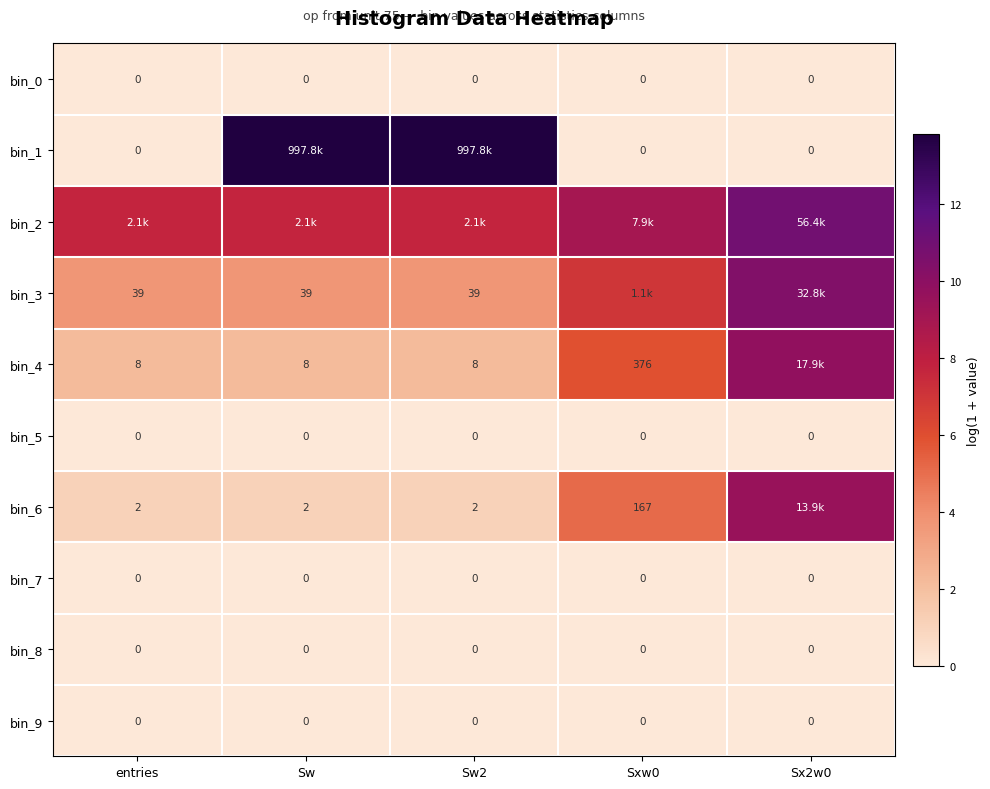

Rank the series at Sw2 from highest to lowest value.

bin_1, bin_2, bin_3, bin_4, bin_6, bin_0, bin_5, bin_7, bin_8, bin_9